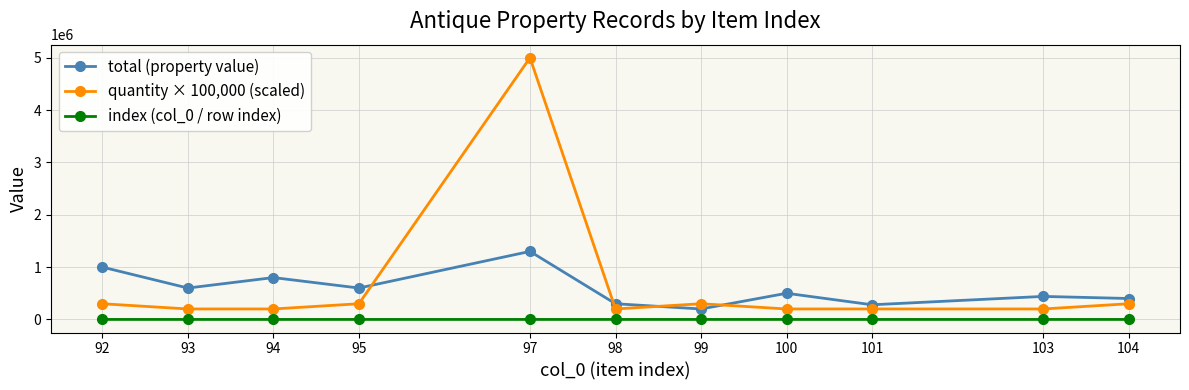

Where is the first local maximum for total (property value)?

94